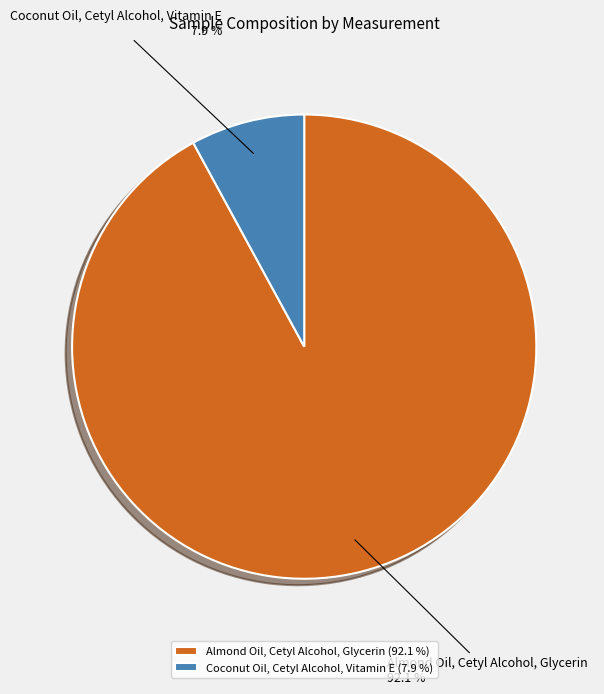

Which category has the smallest portion of the pie?

Coconut Oil, Cetyl Alcohol, Vitamin E